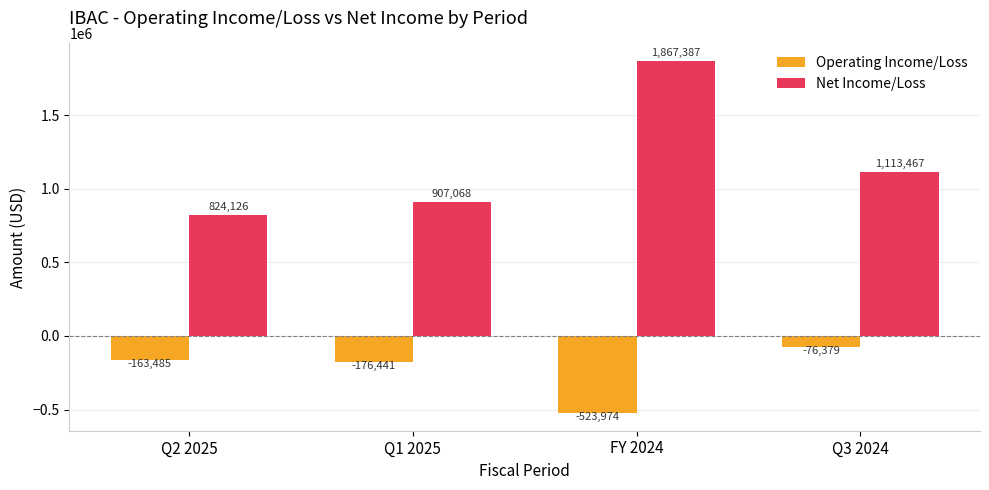

What is the value of the Net Income/Loss bar at the 3rd from the left?

1867387